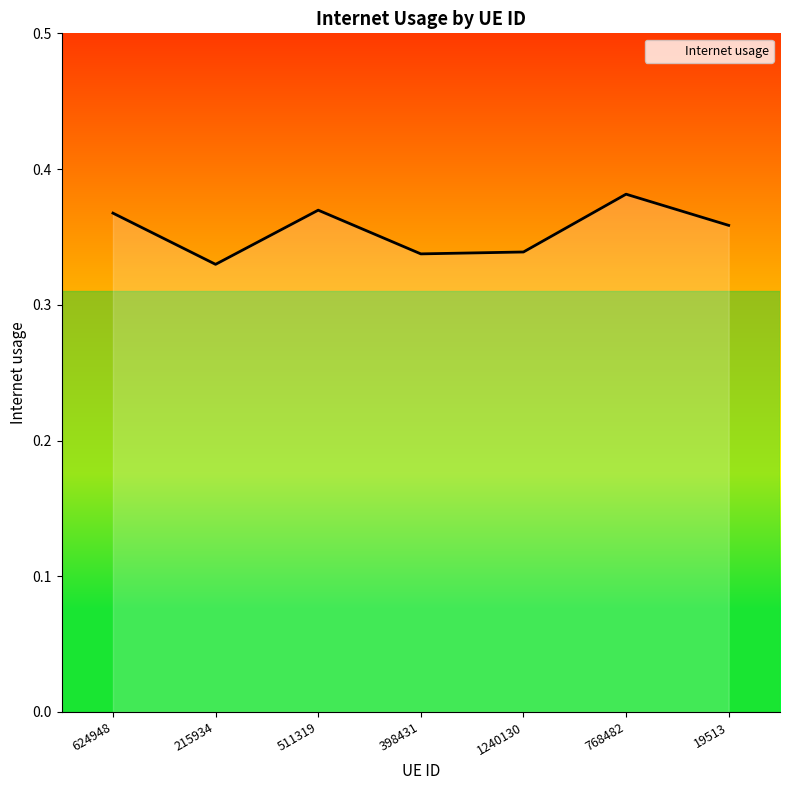

What position from the right is 19513?

1